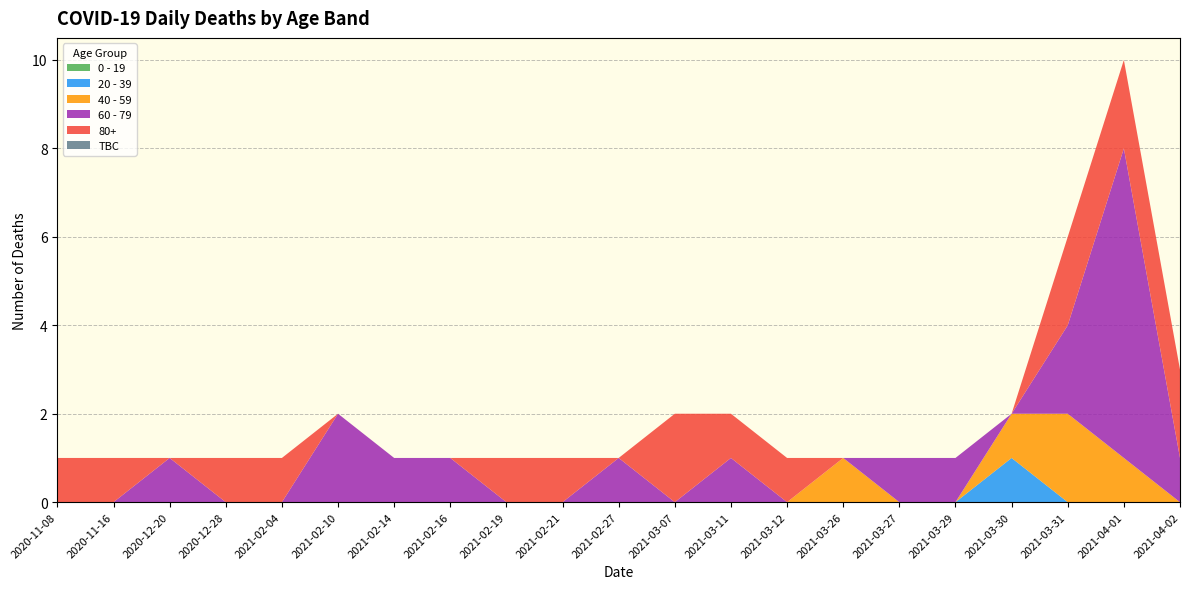

Reading right to left, what are all the values shown in this chart?

0 - 19: 2021-04-02=0	2021-04-01=0	2021-03-31=0	2021-03-30=0	2021-03-29=0	2021-03-27=0	2021-03-26=0	2021-03-12=0	2021-03-11=0	2021-03-07=0	2021-02-27=0	2021-02-21=0	2021-02-19=0	2021-02-16=0	2021-02-14=0	2021-02-10=0	2021-02-04=0	2020-12-28=0	2020-12-20=0	2020-11-16=0	2020-11-08=0
20 - 39: 2021-04-02=0	2021-04-01=0	2021-03-31=0	2021-03-30=1	2021-03-29=0	2021-03-27=0	2021-03-26=0	2021-03-12=0	2021-03-11=0	2021-03-07=0	2021-02-27=0	2021-02-21=0	2021-02-19=0	2021-02-16=0	2021-02-14=0	2021-02-10=0	2021-02-04=0	2020-12-28=0	2020-12-20=0	2020-11-16=0	2020-11-08=0
40 - 59: 2021-04-02=0	2021-04-01=1	2021-03-31=2	2021-03-30=1	2021-03-29=0	2021-03-27=0	2021-03-26=1	2021-03-12=0	2021-03-11=0	2021-03-07=0	2021-02-27=0	2021-02-21=0	2021-02-19=0	2021-02-16=0	2021-02-14=0	2021-02-10=0	2021-02-04=0	2020-12-28=0	2020-12-20=0	2020-11-16=0	2020-11-08=0
60 - 79: 2021-04-02=1	2021-04-01=7	2021-03-31=2	2021-03-30=0	2021-03-29=1	2021-03-27=1	2021-03-26=0	2021-03-12=0	2021-03-11=1	2021-03-07=0	2021-02-27=1	2021-02-21=0	2021-02-19=0	2021-02-16=1	2021-02-14=1	2021-02-10=2	2021-02-04=0	2020-12-28=0	2020-12-20=1	2020-11-16=0	2020-11-08=0
80+: 2021-04-02=2	2021-04-01=2	2021-03-31=2	2021-03-30=0	2021-03-29=0	2021-03-27=0	2021-03-26=0	2021-03-12=1	2021-03-11=1	2021-03-07=2	2021-02-27=0	2021-02-21=1	2021-02-19=1	2021-02-16=0	2021-02-14=0	2021-02-10=0	2021-02-04=1	2020-12-28=1	2020-12-20=0	2020-11-16=1	2020-11-08=1
TBC: 2021-04-02=0	2021-04-01=0	2021-03-31=0	2021-03-30=0	2021-03-29=0	2021-03-27=0	2021-03-26=0	2021-03-12=0	2021-03-11=0	2021-03-07=0	2021-02-27=0	2021-02-21=0	2021-02-19=0	2021-02-16=0	2021-02-14=0	2021-02-10=0	2021-02-04=0	2020-12-28=0	2020-12-20=0	2020-11-16=0	2020-11-08=0